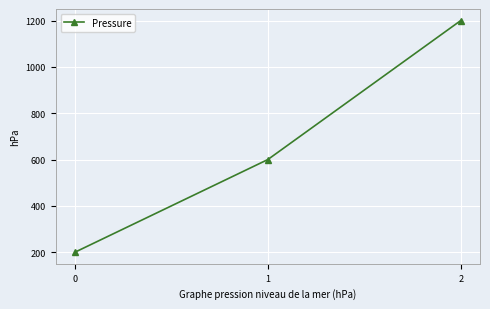

The chart shows a value of 600 at 1. True or false?

True